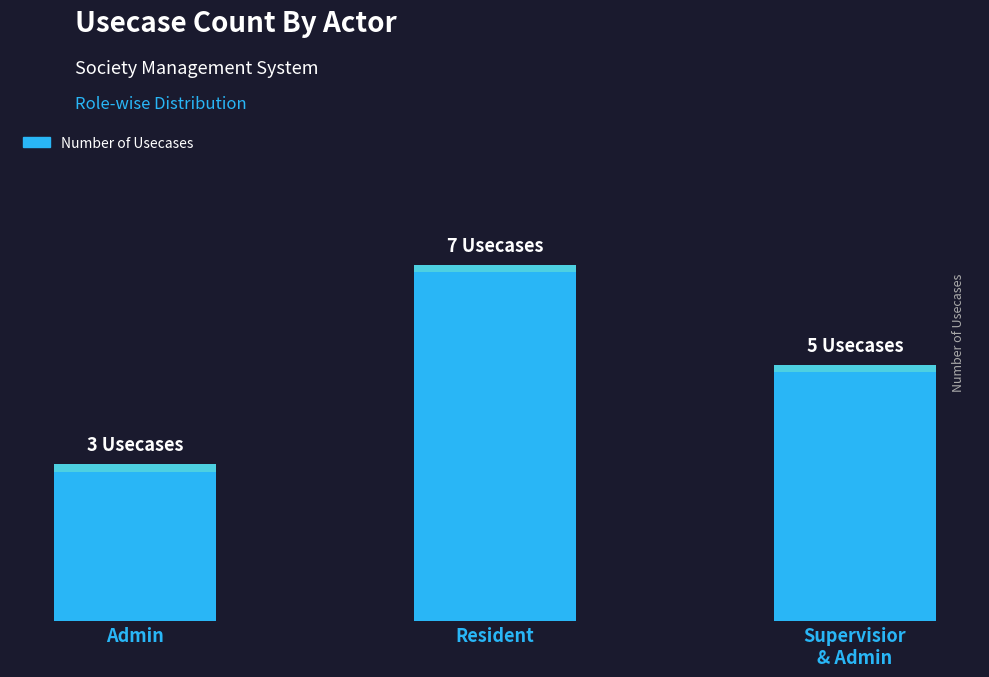

How many values are below 5?

1